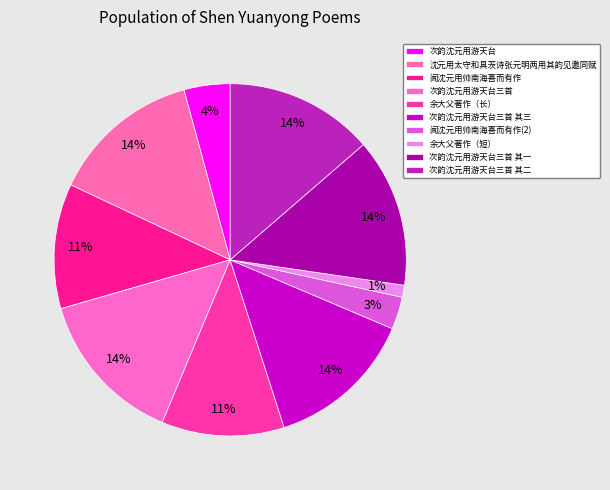

Is 次韵沈元用游天台三首 其一 the majority of the pie?

No